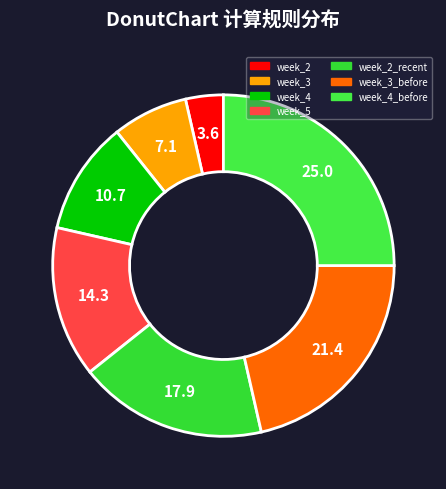

Does week_2 represent more than half of the total?

No